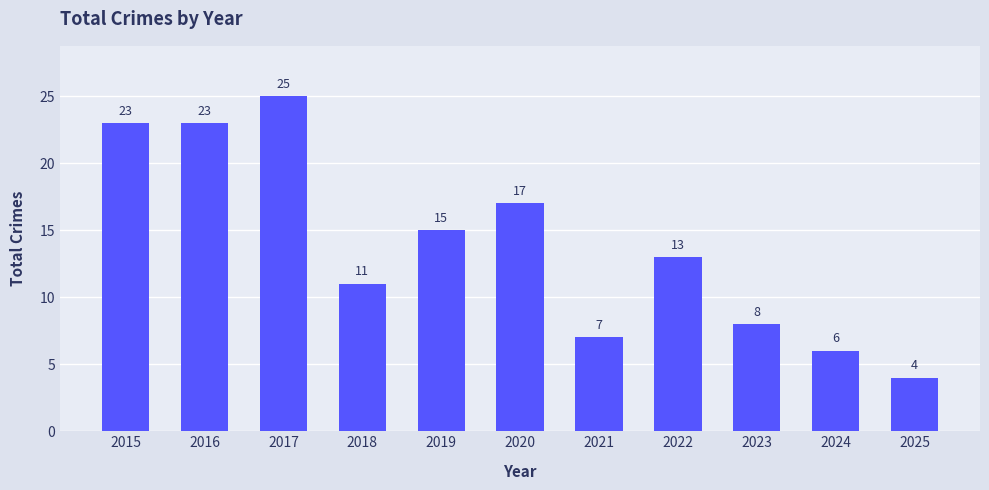

What is the sum of the values at 2017 and 2024?

31